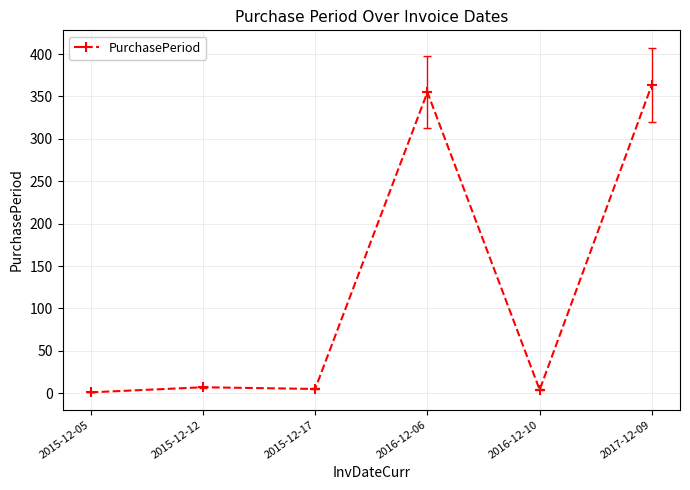

The value at 2016-12-10 is 4. True or false?

True